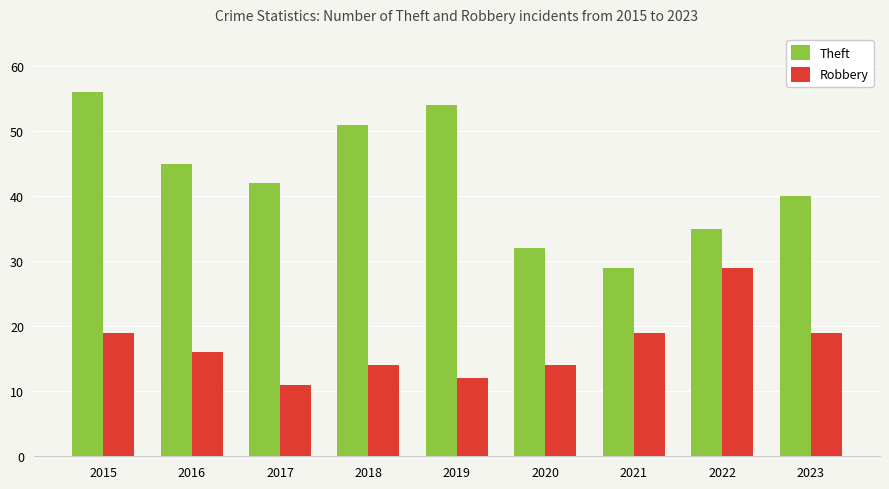

Which series has the widest spread of values?

Theft